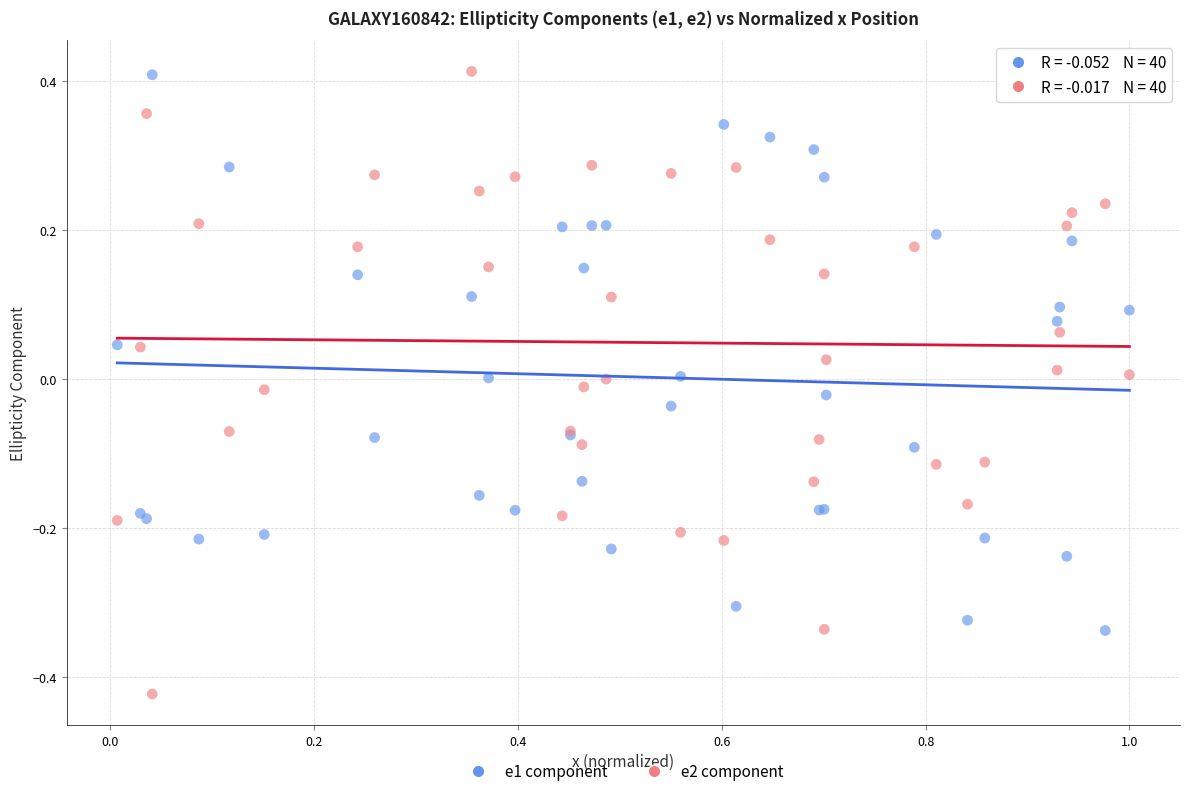

What is the X range (max minus min) for the scatter plot?

1.0